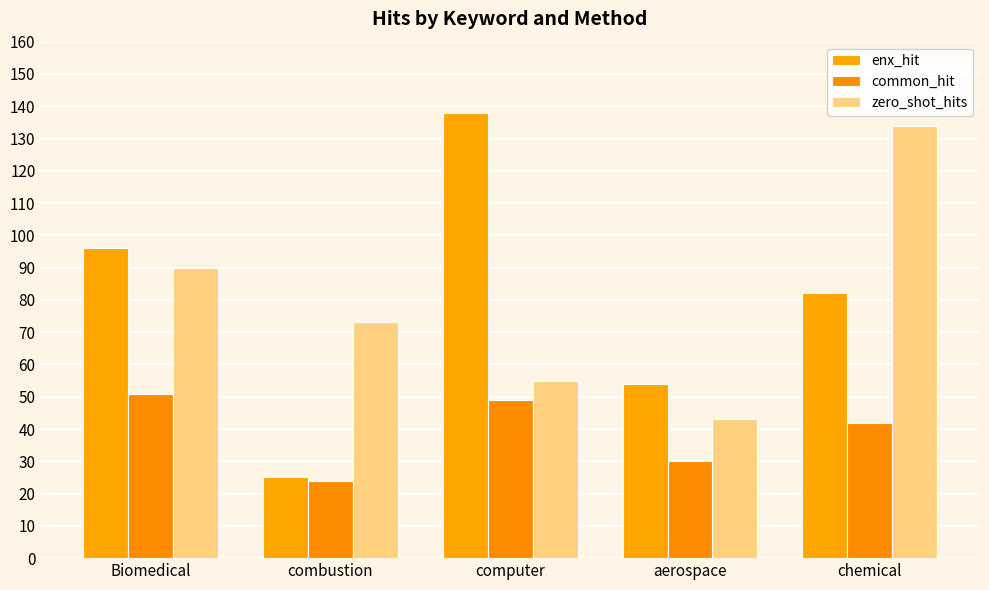

Which series changed the most between Biomedical and chemical?

zero_shot_hits